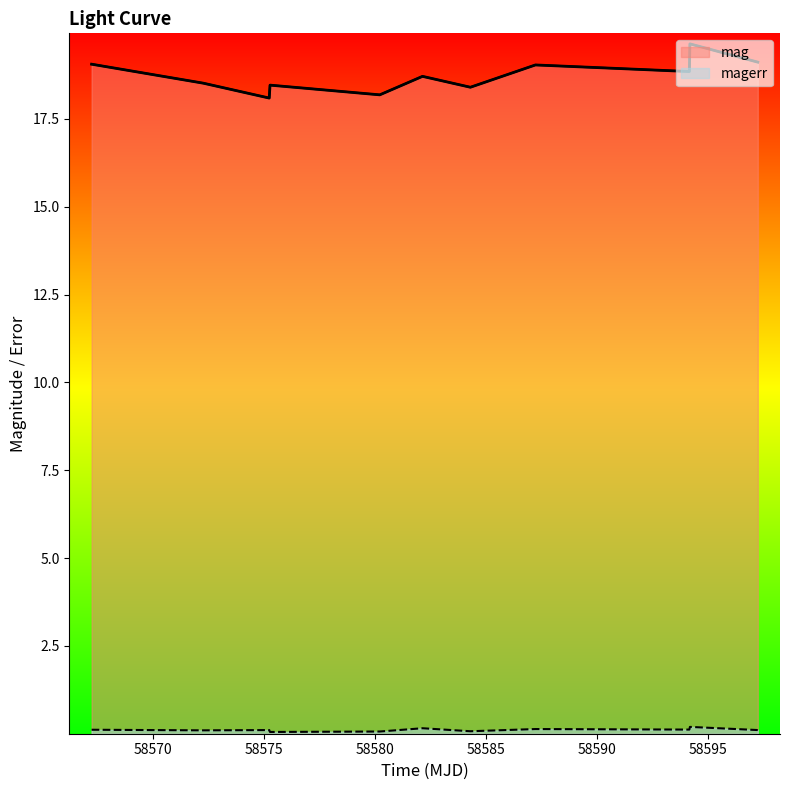

Reading left to right, transcribe all the data shown in this chart.

mag: 19.1	18.5	18.1	18.5	18.2	18.7	18.4	19.0	18.9	19.6	19.1
magerr: 0.1	0.1	0.1	0.1	0.1	0.2	0.1	0.1	0.1	0.2	0.1